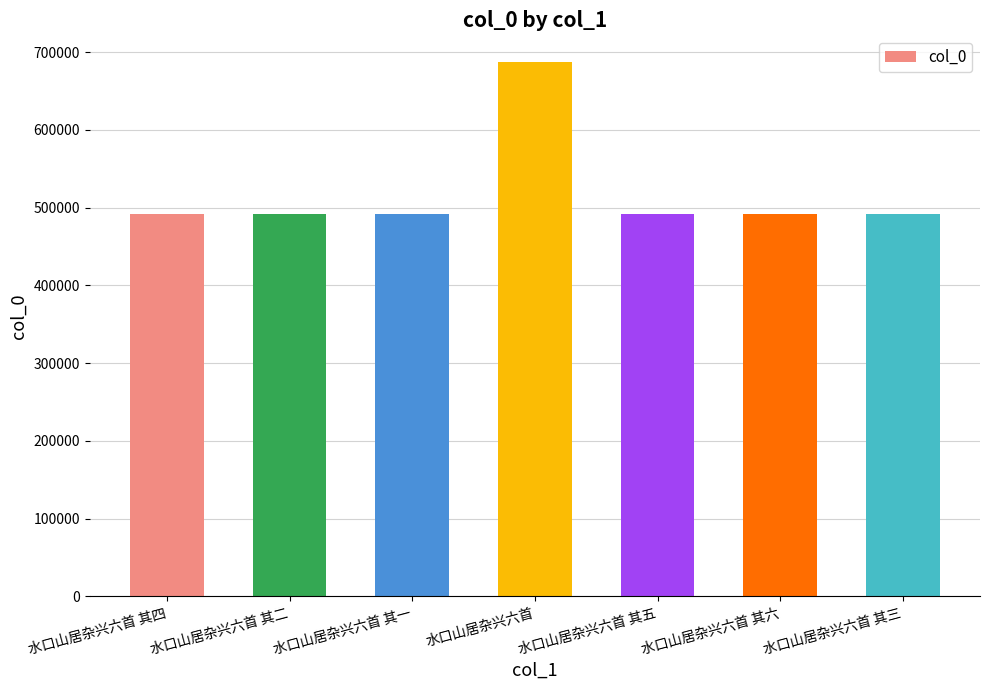

What is the ratio of the value at 水口山居杂兴六首 to the value at 水口山居杂兴六首 其六?

1.4